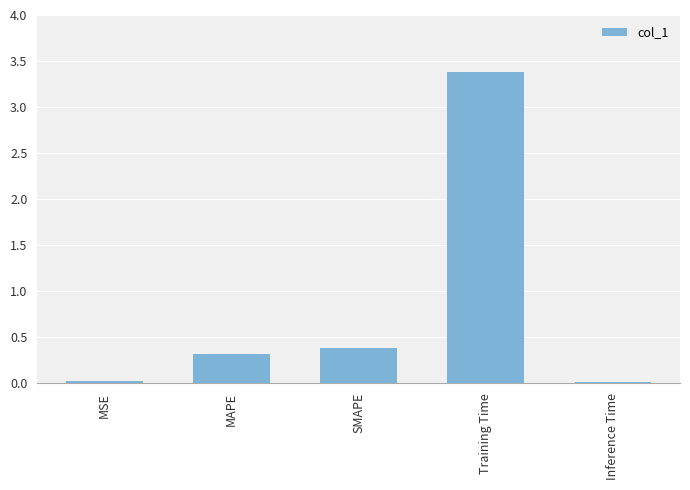

Between Training Time and MSE, which is larger?

Training Time